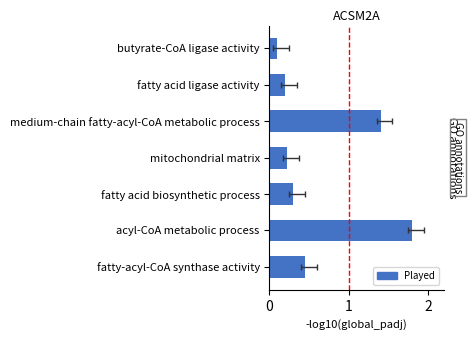

How many data points does each series have?

7